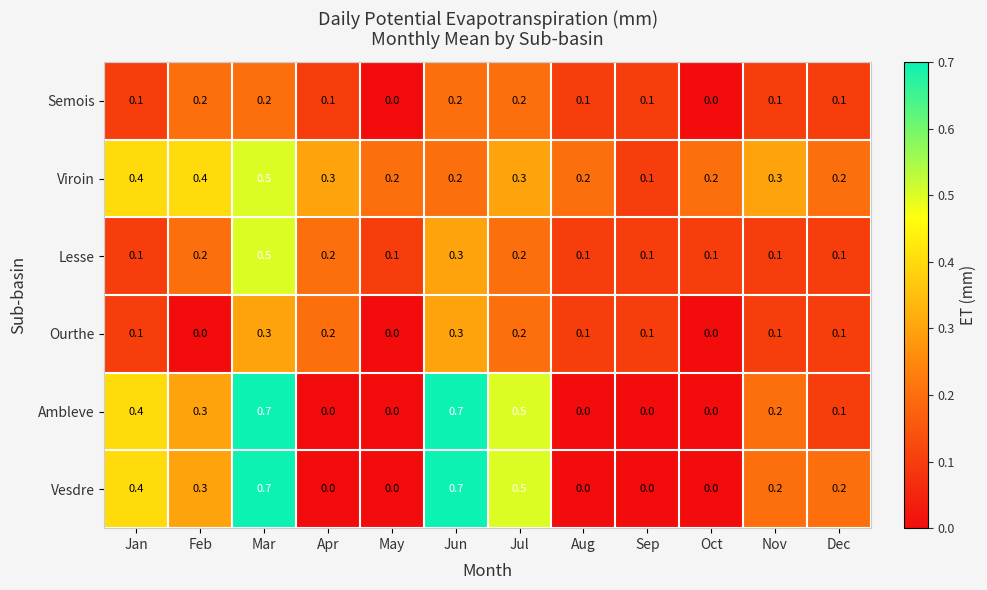

What is the sum of the Semois values at Dec and Mar?

0.3